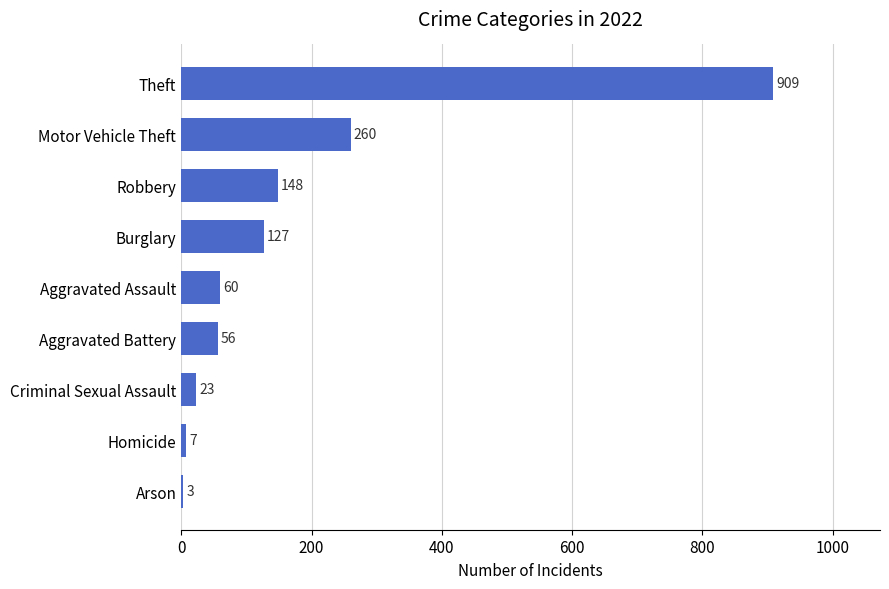

How many categories are shown in the chart?

9